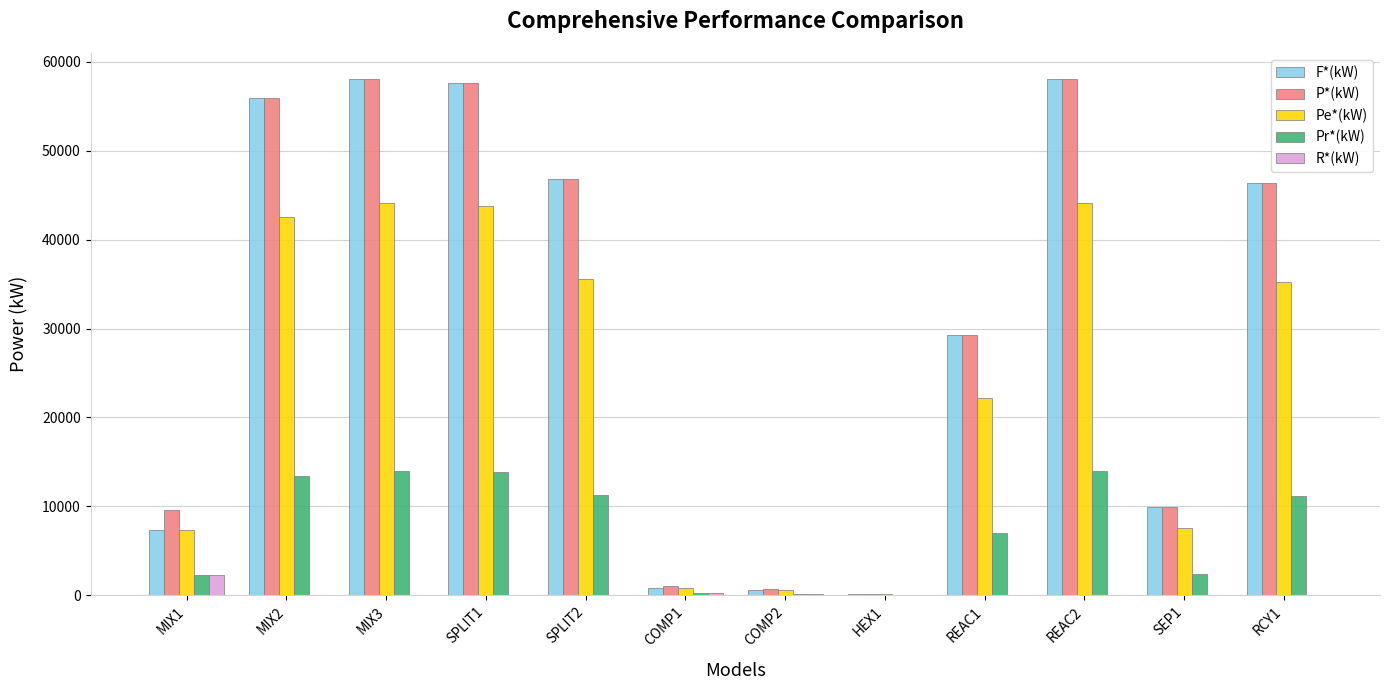

What is the sum of all Pe*(kW) values?

283807.1